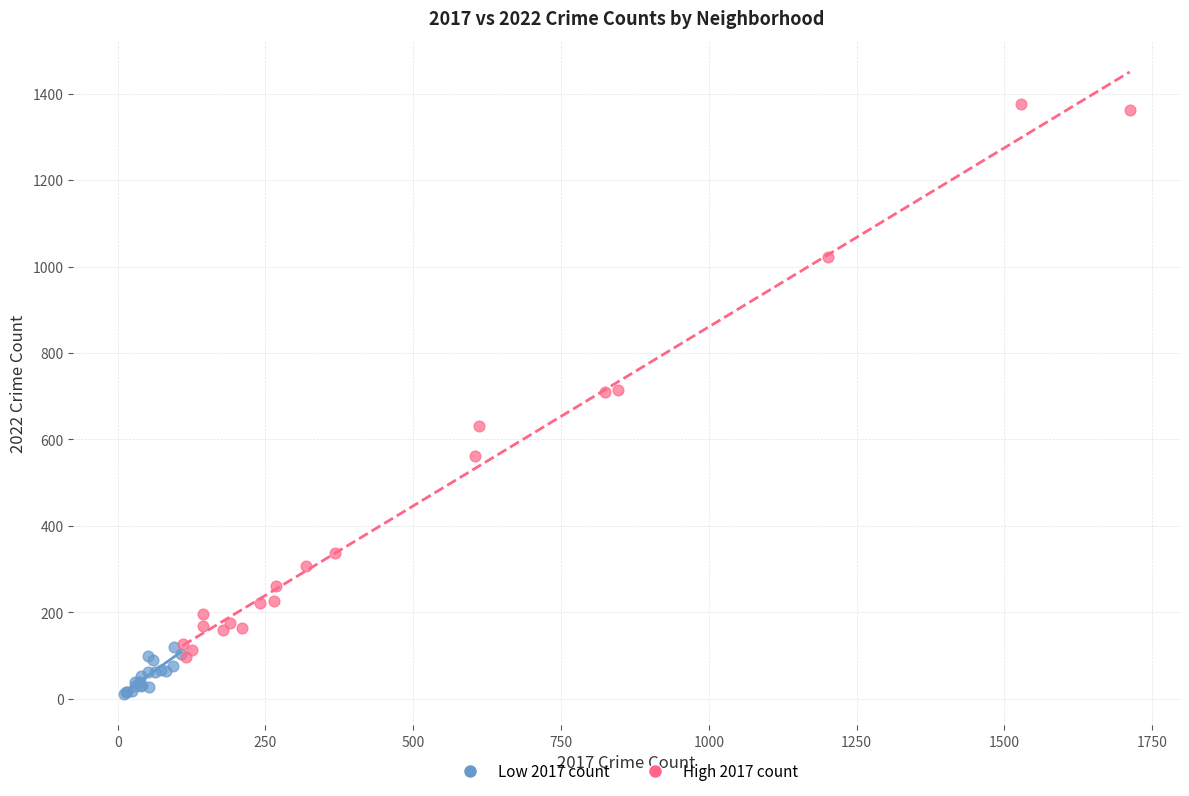

Which series reaches the maximum Y coordinate?

High 2017 count